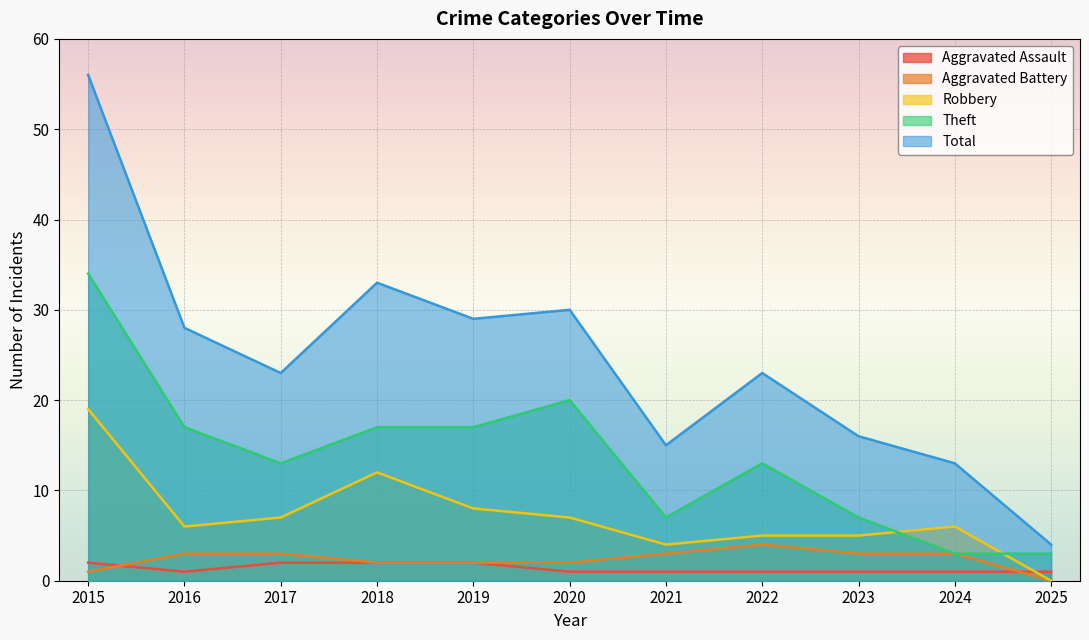

What is the average value of the Robbery series?

7